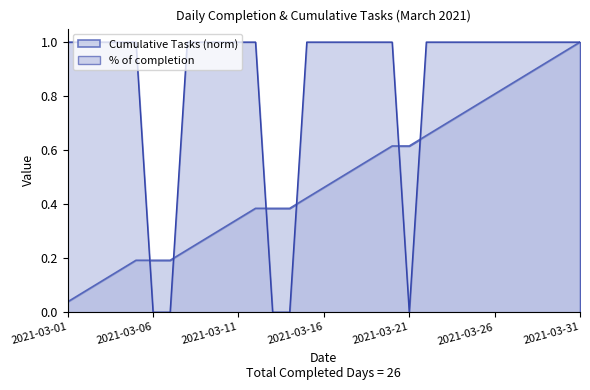

How many lines are shown in the chart?

2